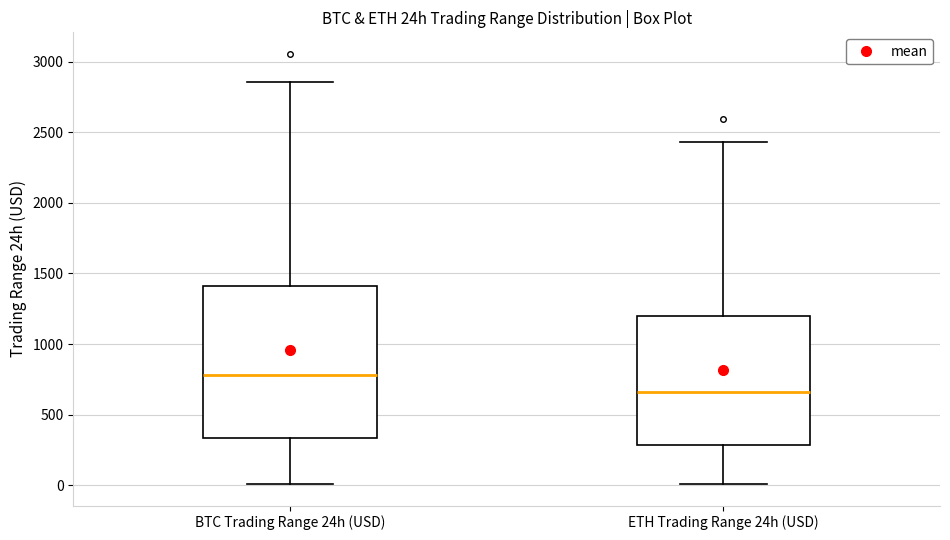

Where does the upper whisker of the box for BTC Trading Range 24h (USD) end on the y-axis? The values are not printed on the chart, so give them approximately, as read against the axis.

2850